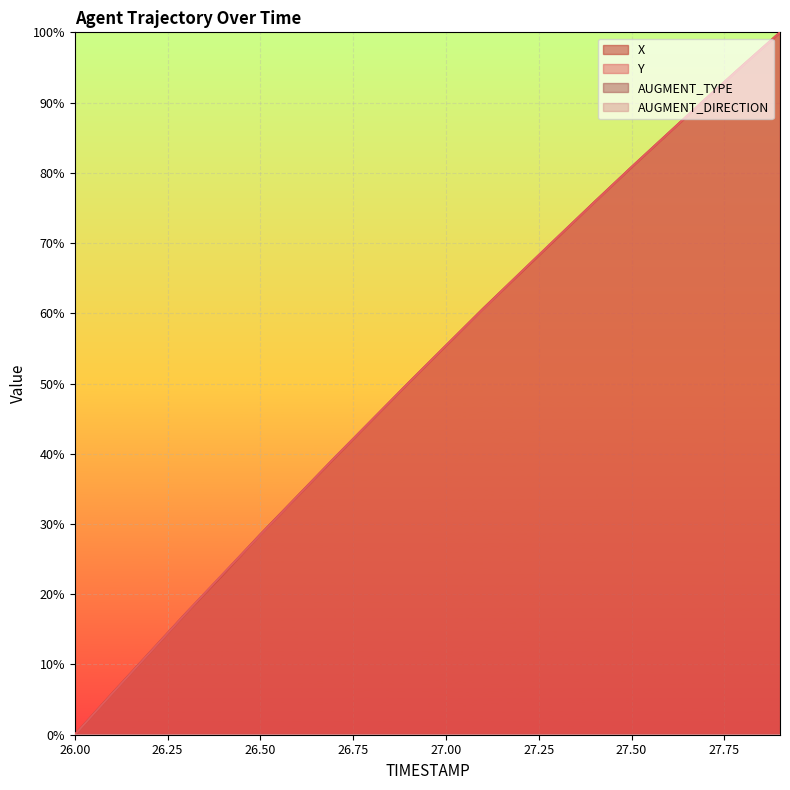

How many values in X are above zero?

19